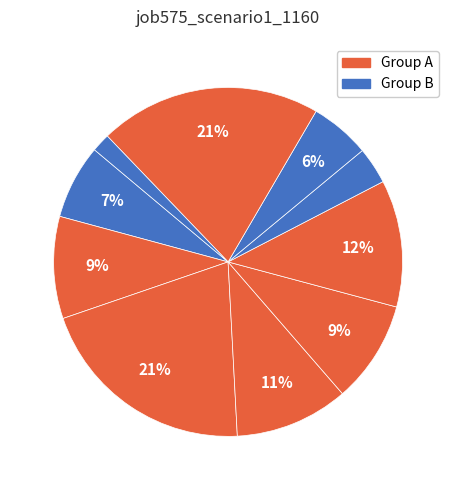

How many segments does this pie chart have?

10